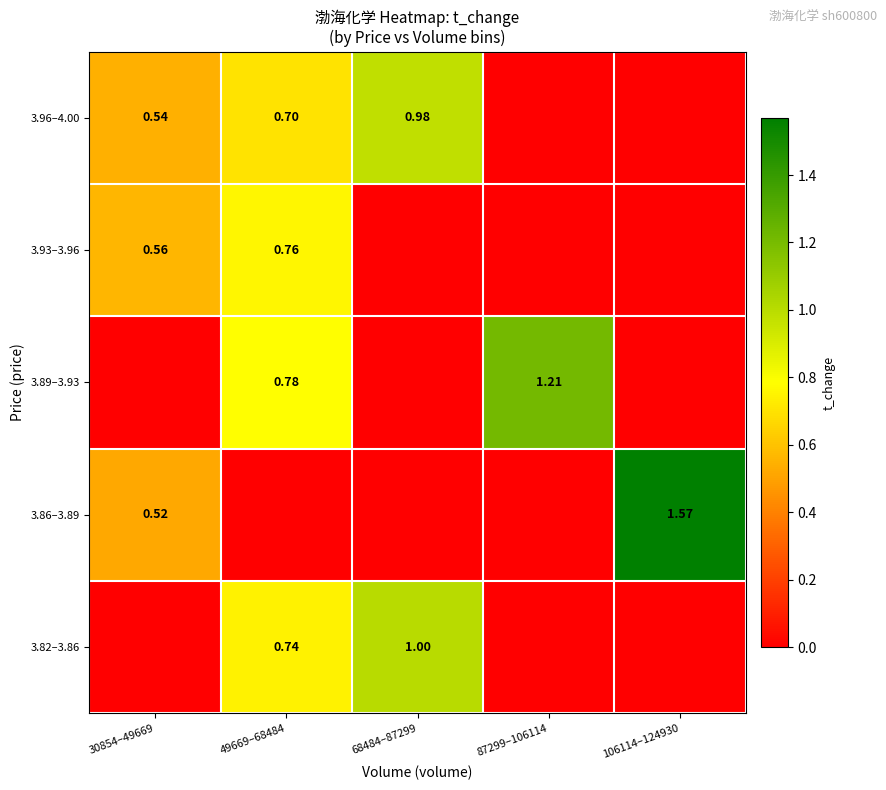

At which label is 3.96–4.00 closest to 0?

87299–106114